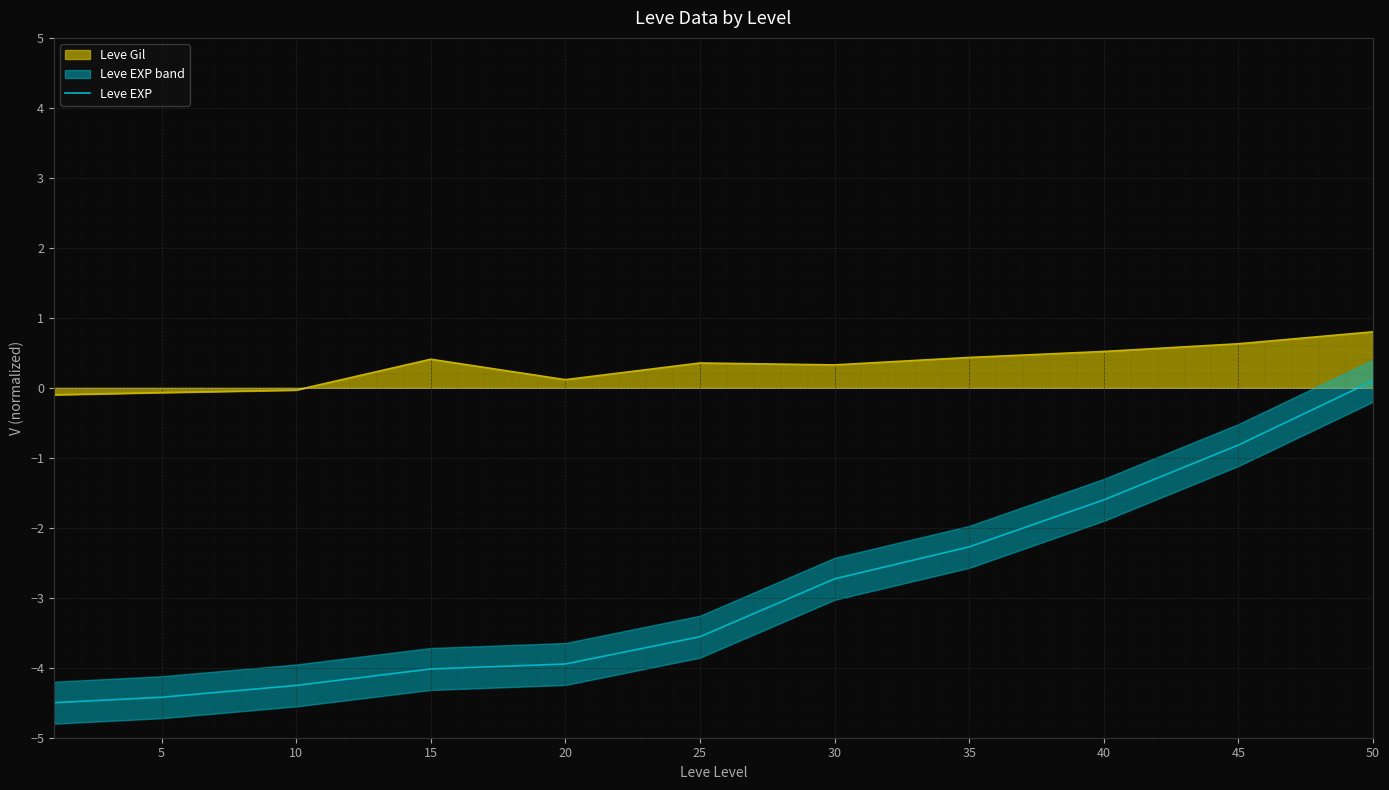

Which label corresponds to the largest value in the chart?

50